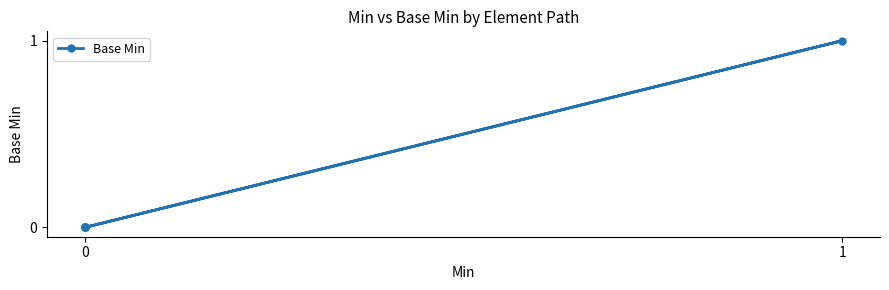

True or false: the data shows -1 at 0.

False